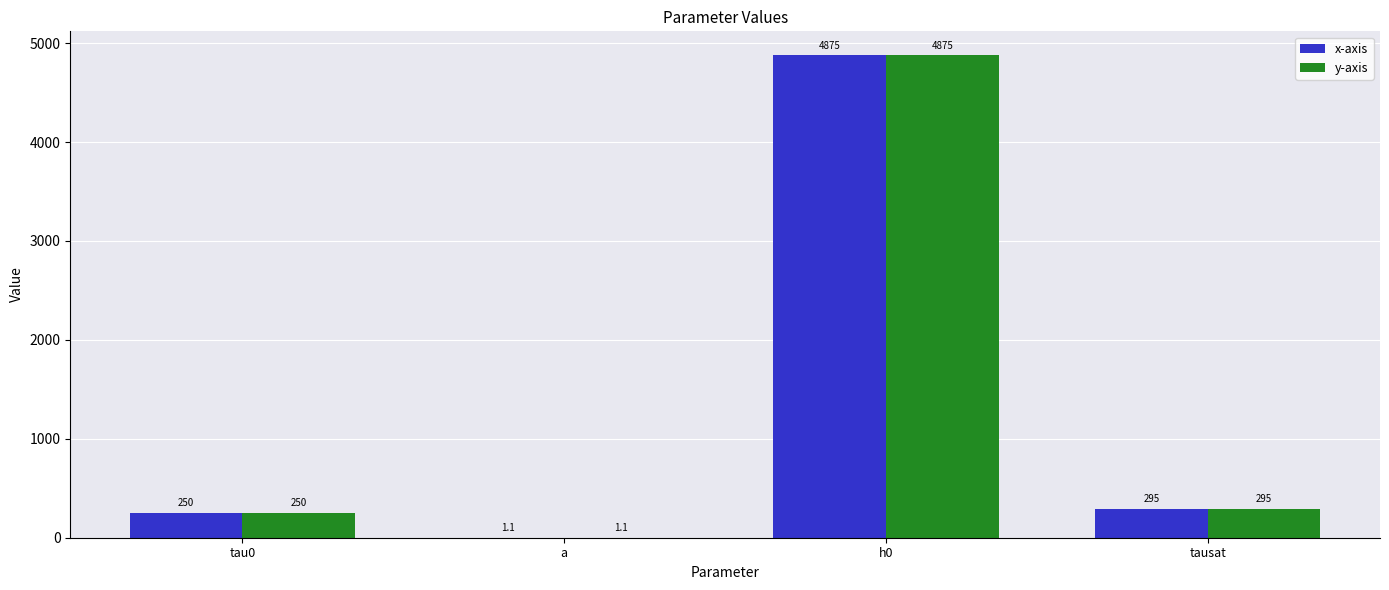

True or false: y-axis has a value of 295.0 at tausat.

True